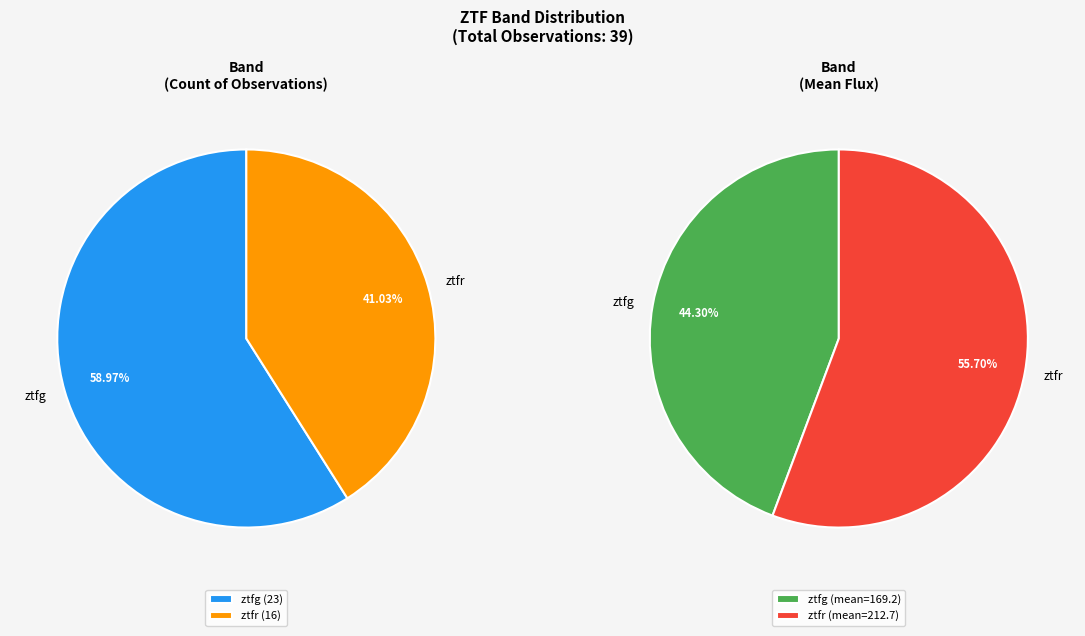

How many segments does this pie chart have?

2